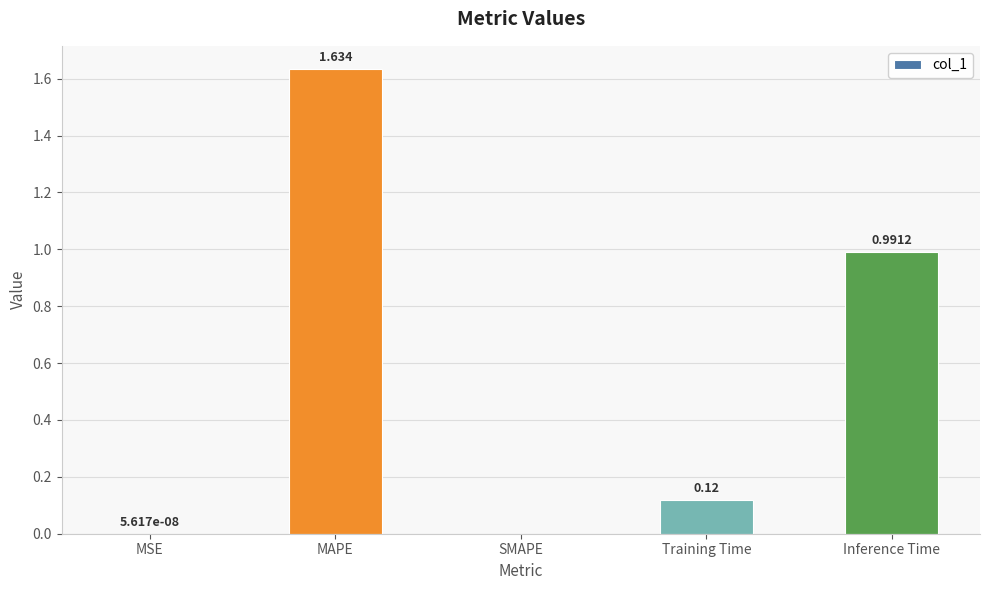

Which label corresponds to the largest value in the chart?

MAPE